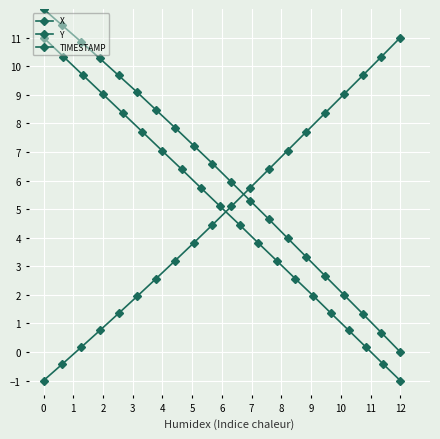

What is the minimum value shown in the chart?

-1.0